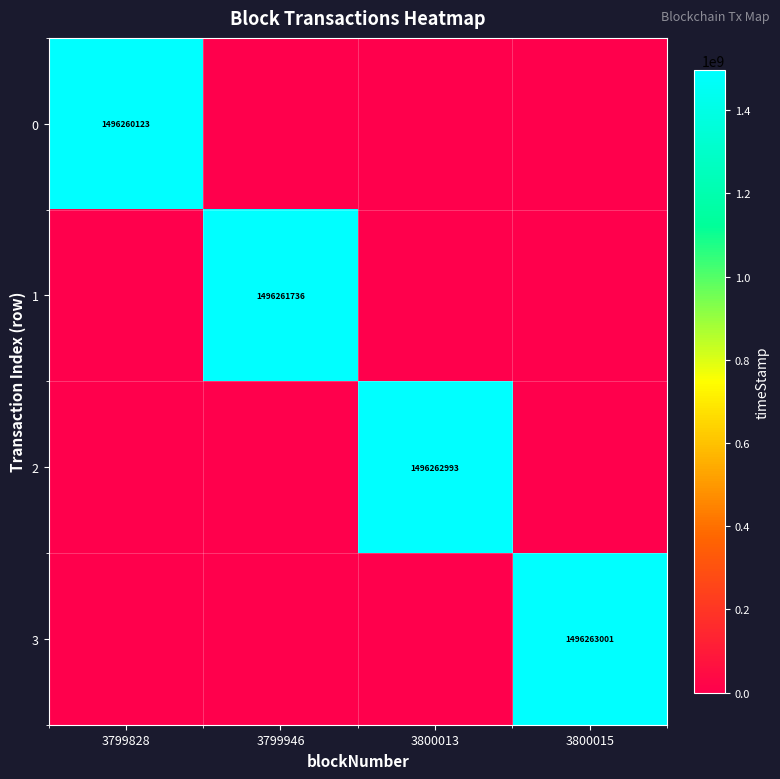

Which category has the lowest value across all series?

3799946